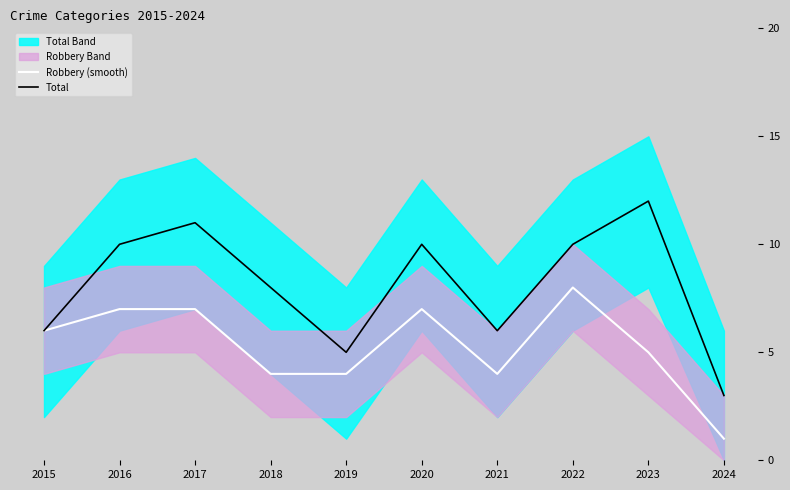

True or false: Total and Robbery (smooth) intersect in this chart.

False